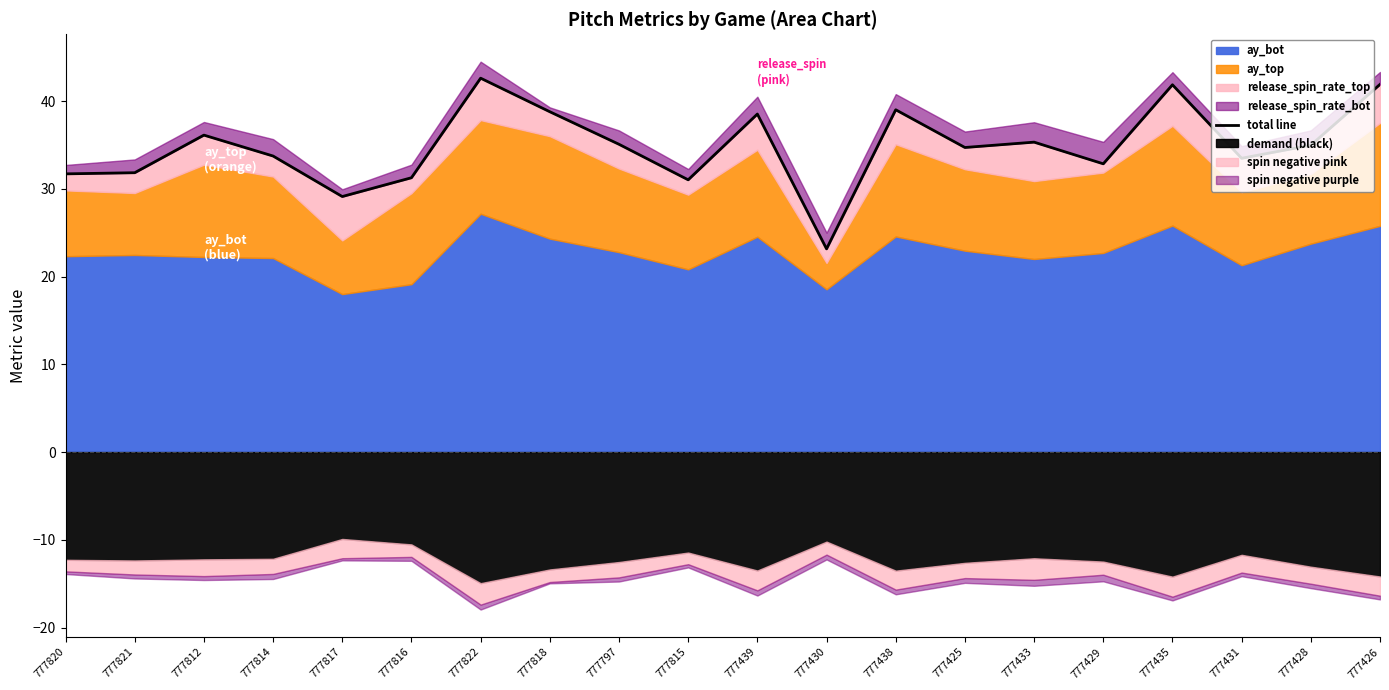

True or false: there are more than 2 points higher than both neighbors.

True